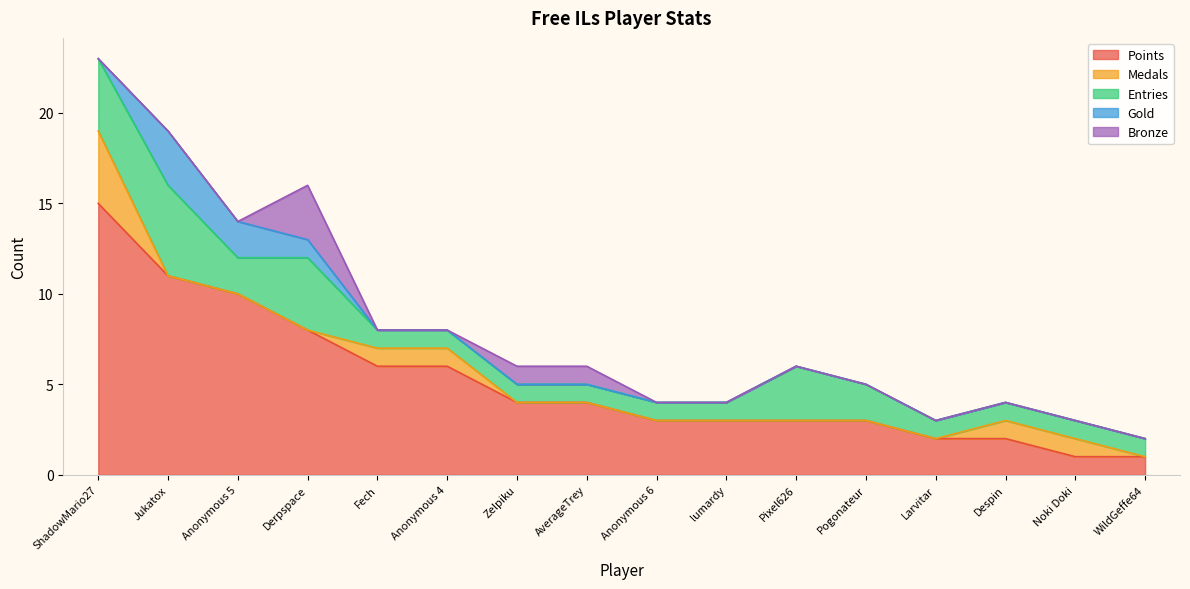

Reading right to left, extract all data points from this chart.

Points: 1	1	2	2	3	3	3	3	4	4	6	6	8	10	11	15
Medals: 0	1	1	0	0	0	0	0	0	0	1	1	0	0	0	4
Entries: 1	1	1	1	2	3	1	1	1	1	1	1	4	2	5	4
Gold: 0	0	0	0	0	0	0	0	0	0	0	0	1	2	3	0
Bronze: 0	0	0	0	0	0	0	0	1	1	0	0	3	0	0	0